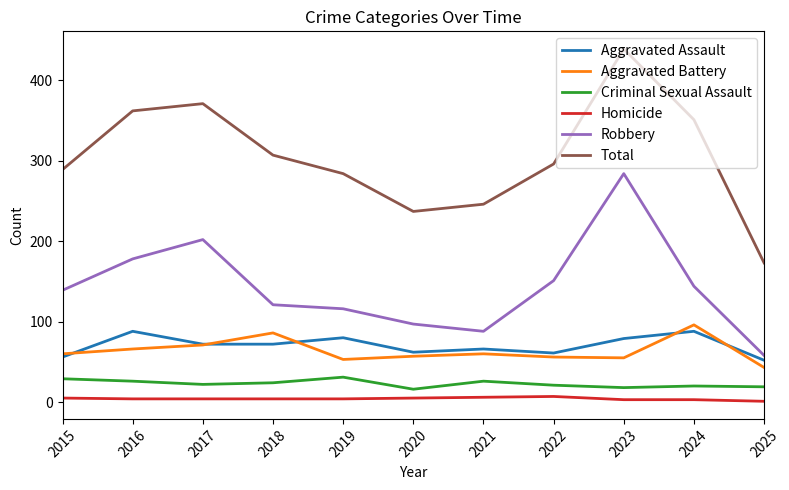

Which series changed the most between 2022 and 2025?

Total